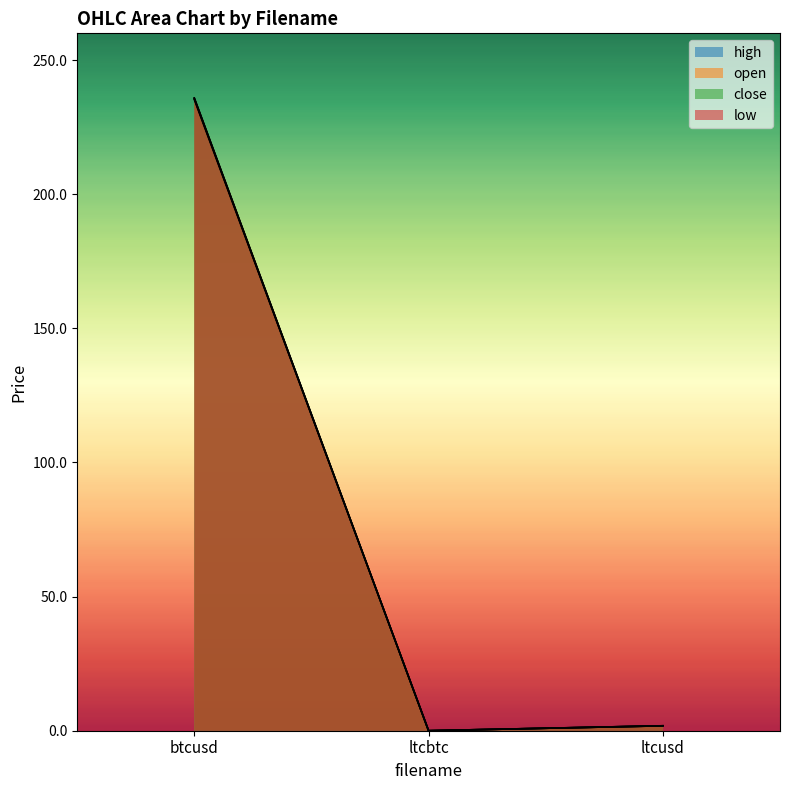

How many data points in high are less than 1?

1